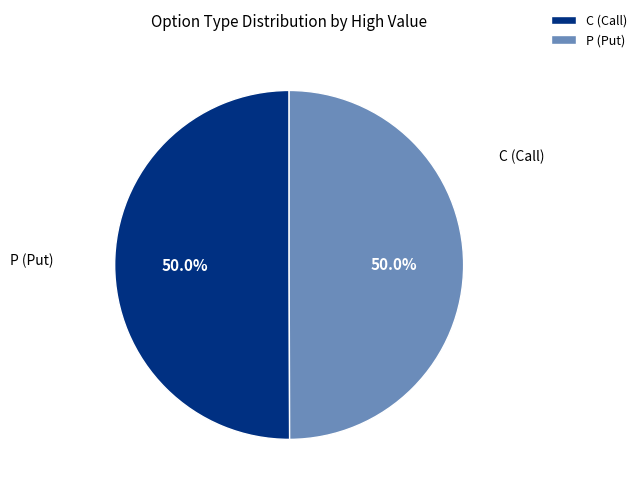

What is the ratio of the value at P (Put) to the value at C (Call)?

1.0